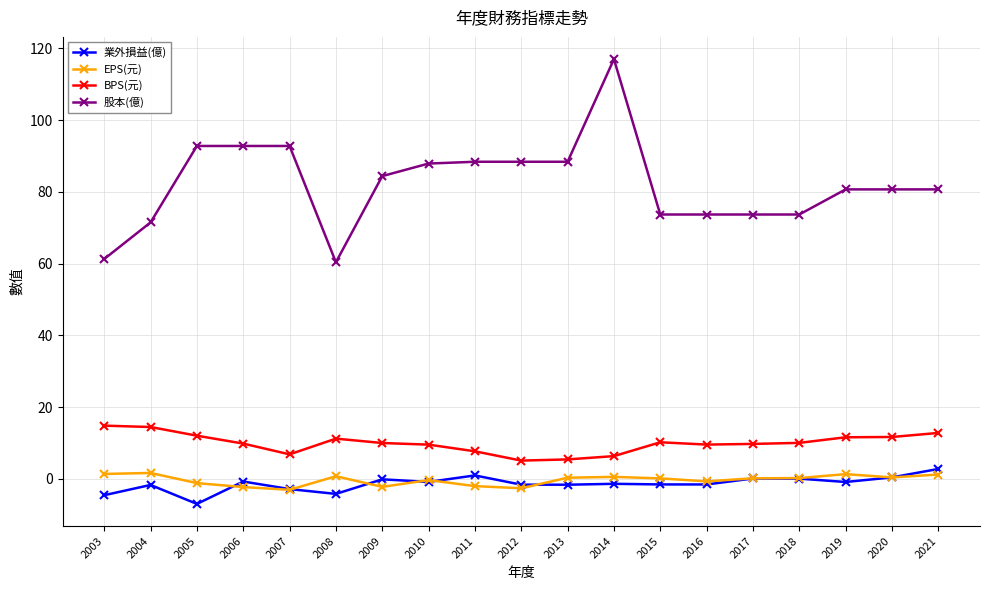

The value of 股本(億) at 2016 is 73.7. True or false?

True